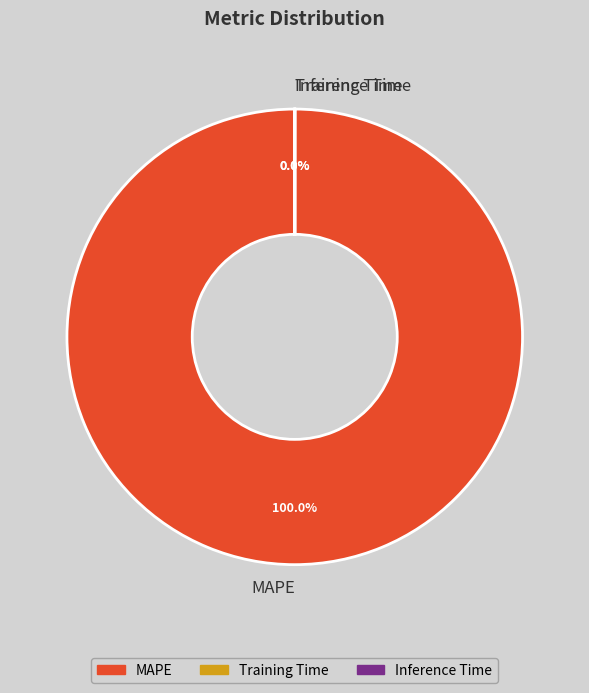

Which slice is the smallest?

Inference Time